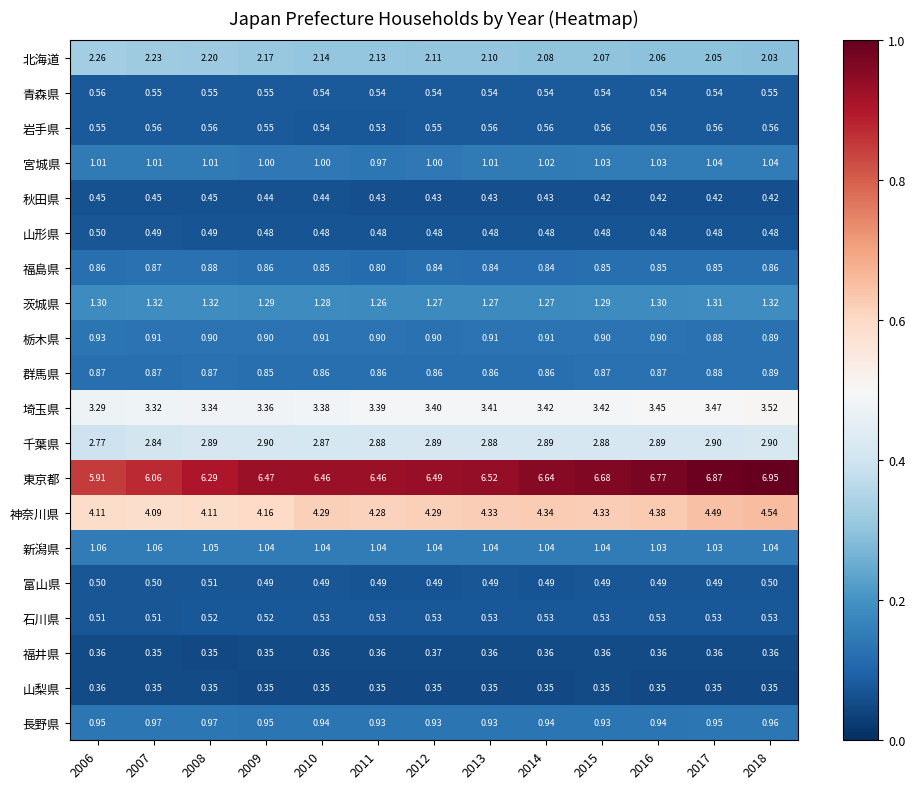

Count the number of categories in the chart.

13